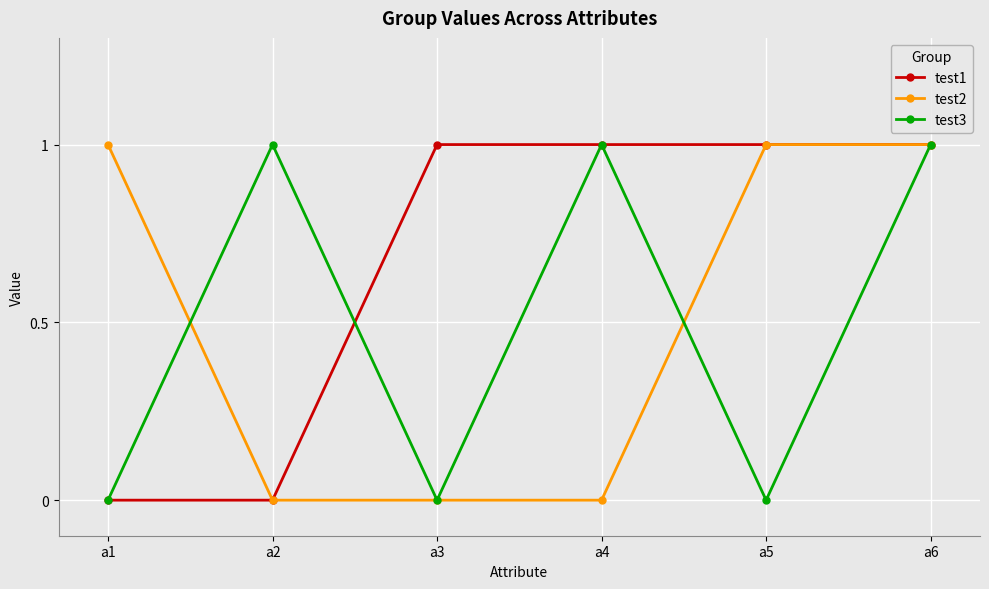

True or false: test3 has more than 0 interior local peaks.

True